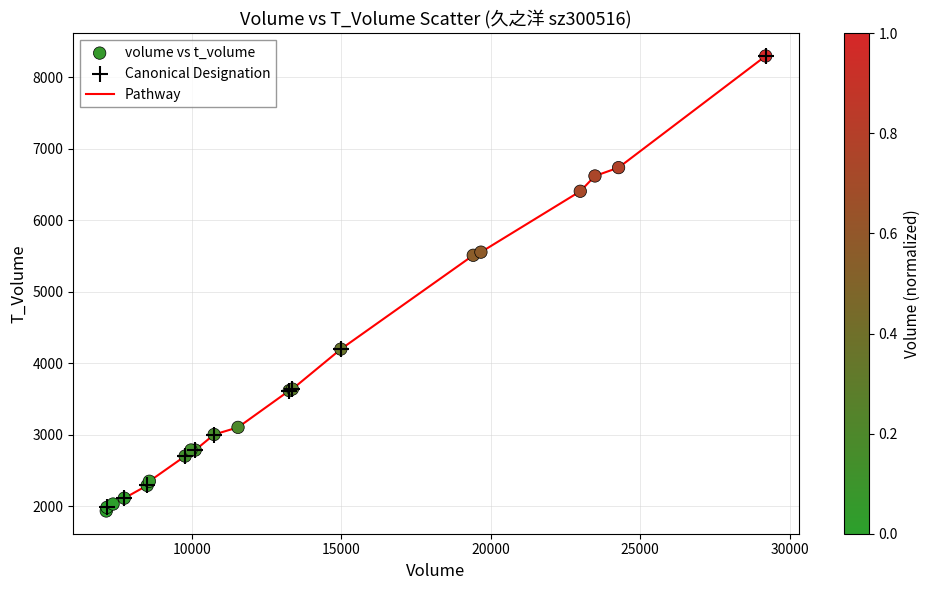

What is the minimum value shown in the chart?

1932